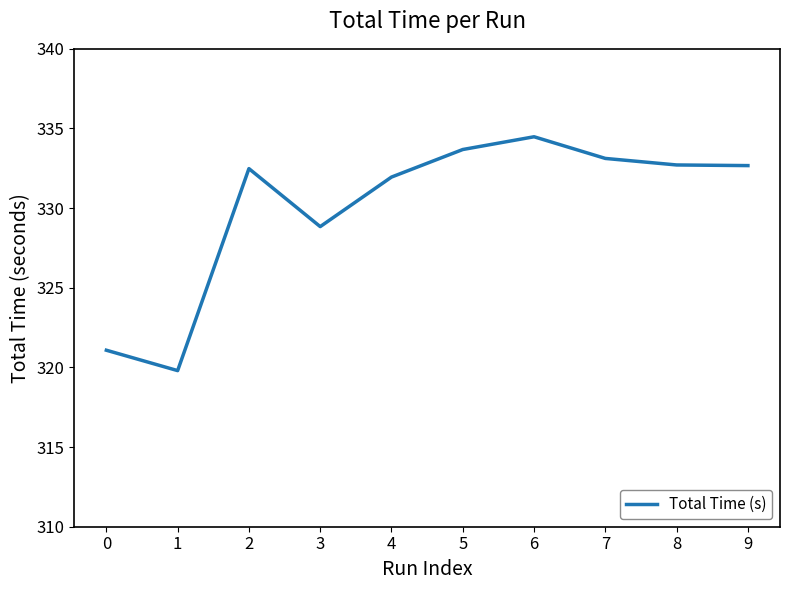

Is it true that the value at 5 is 333.7?

True